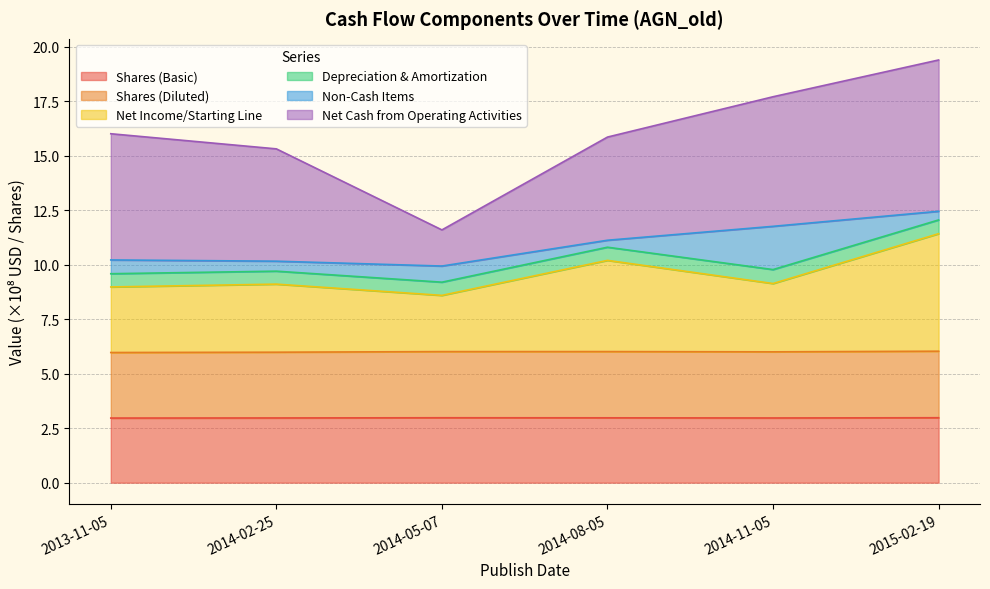

Does the chart have visible grid lines?

Yes